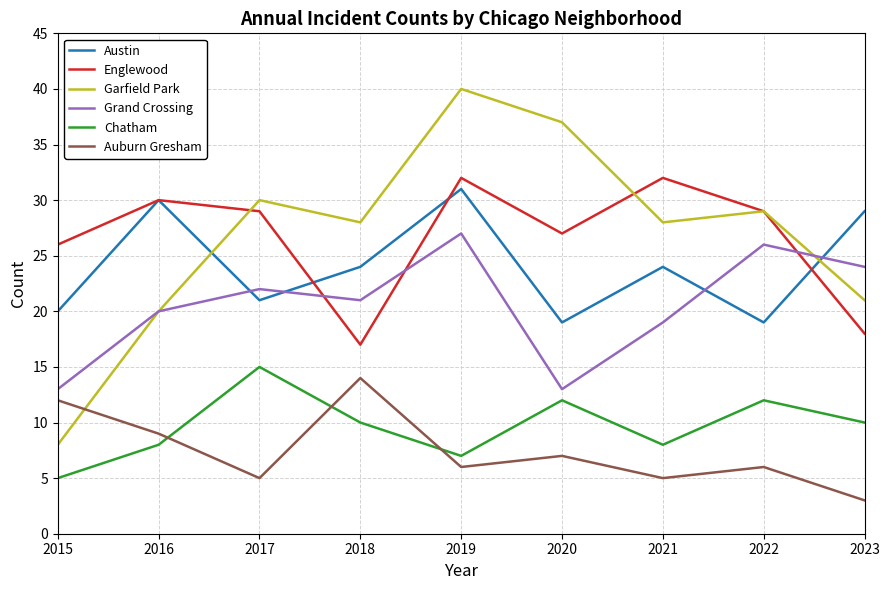

Count the Chatham values in the range 8 to 12.

6